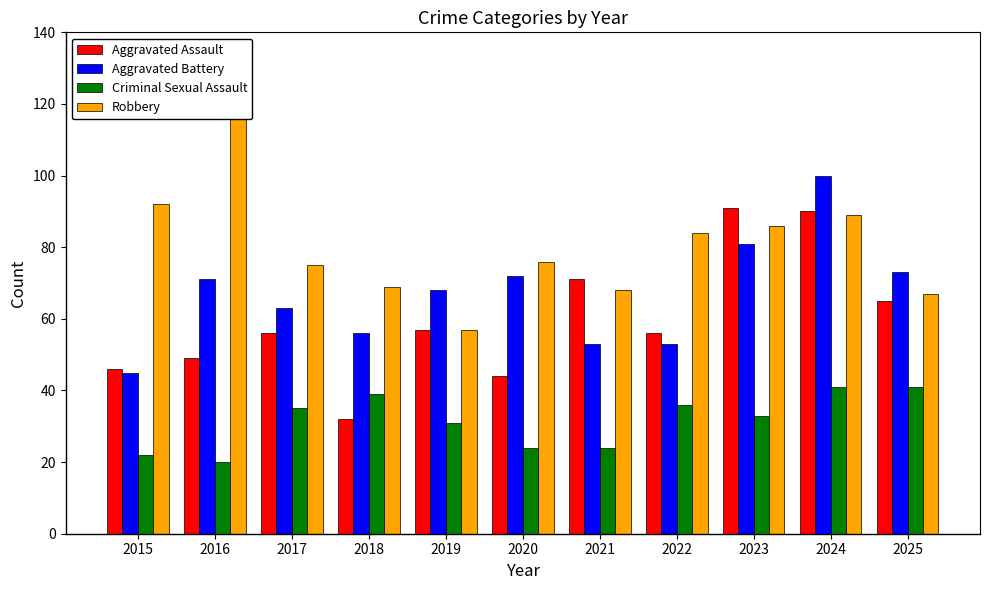

At which category does the chart reach its peak across all series?

2016